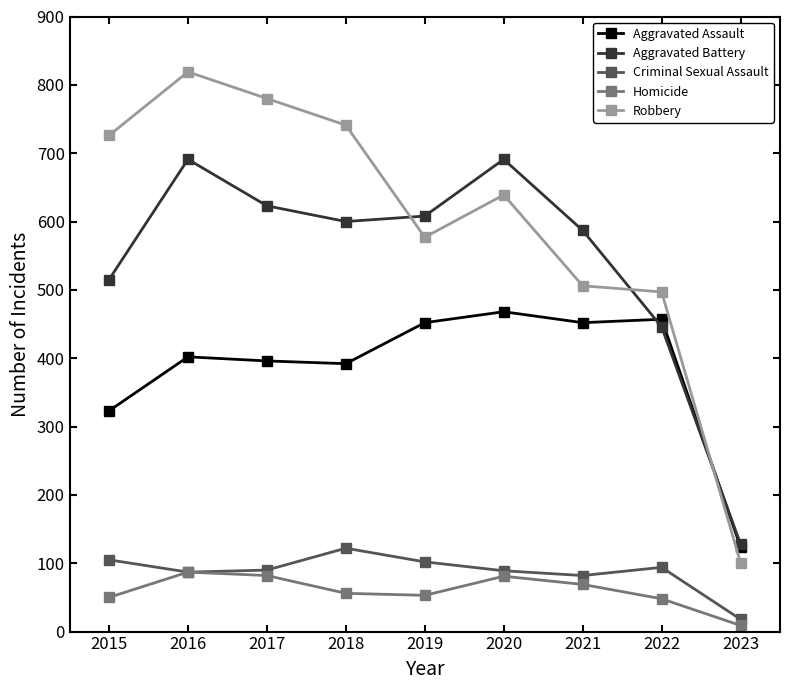

True or false: Homicide has more than 2 points higher than both neighbors.

False